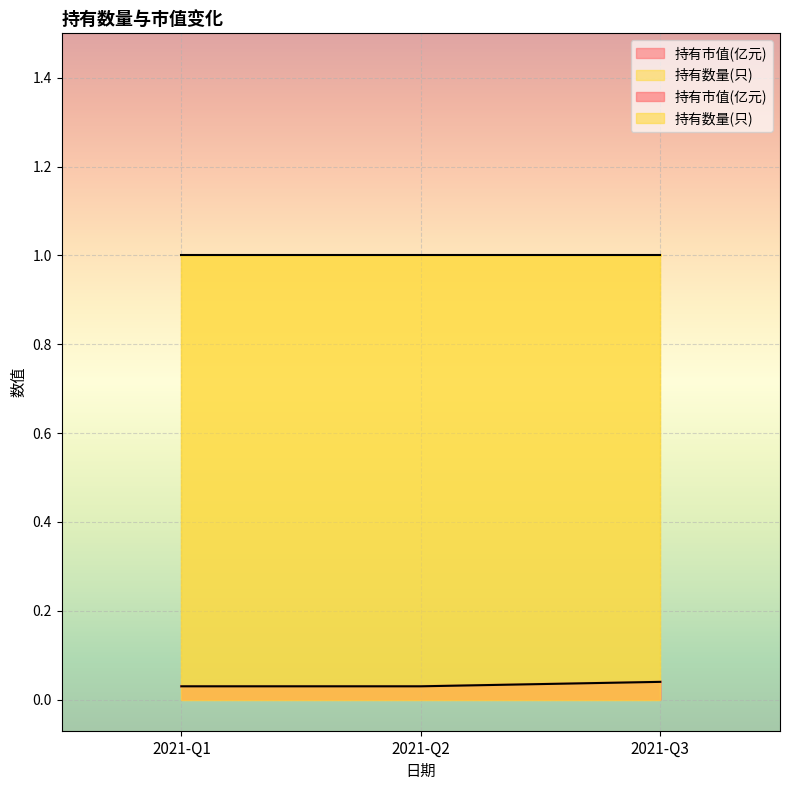

Does the chart display data point markers on the line(s)?

No